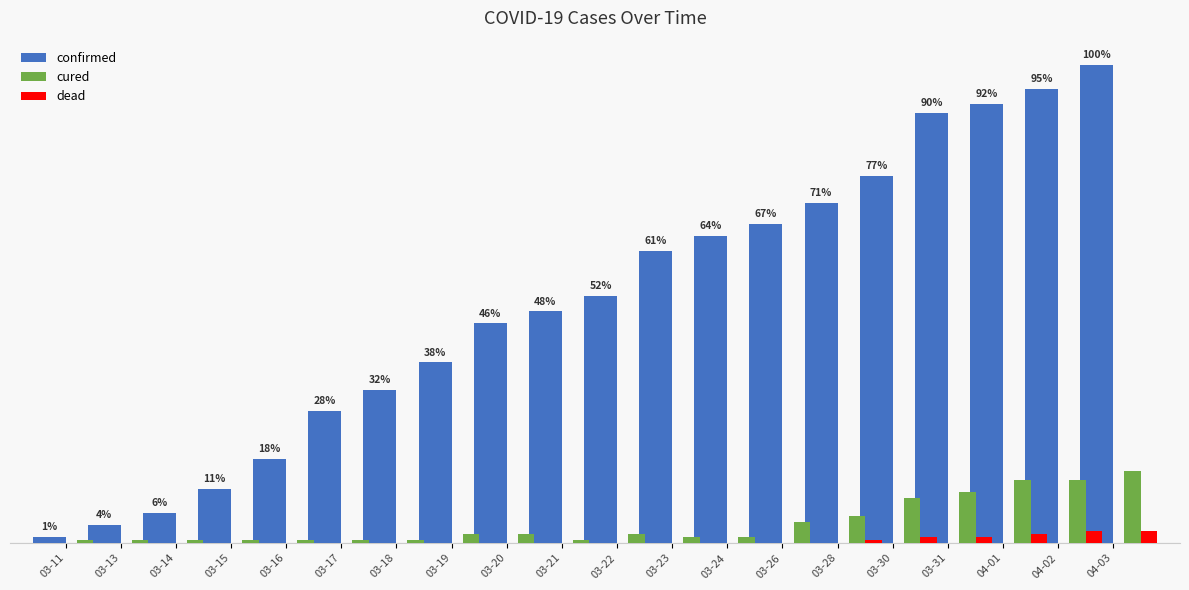

How many bars are there in total?

60